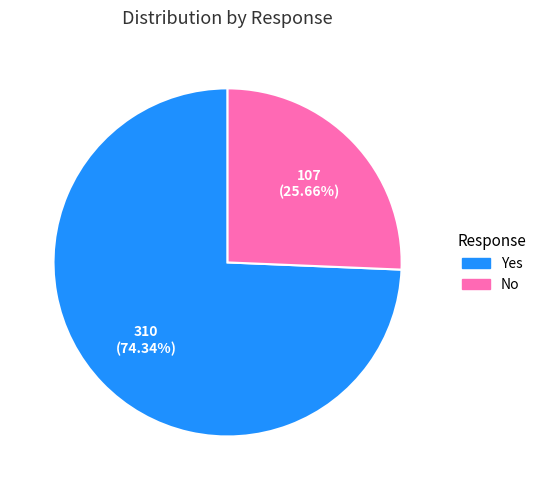

How much of the chart is everything except No?

74.3%